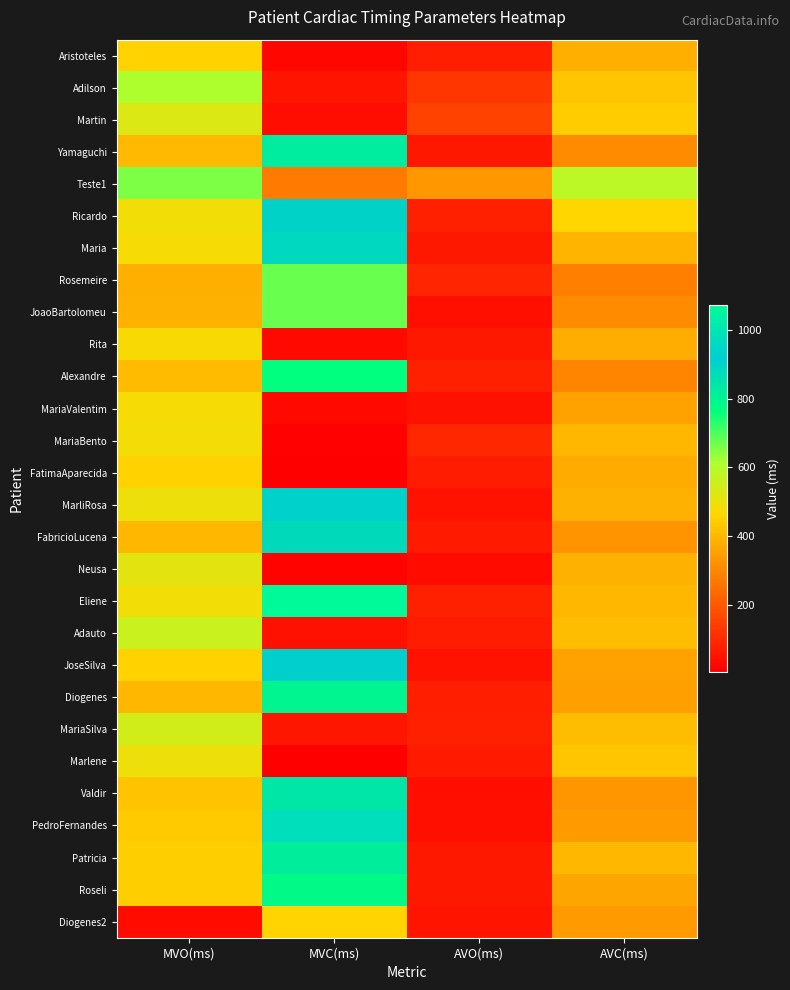

List the series in order of their peak value, lowest first.

FatimaAparecida, Aristoteles, Diogenes2, Rita, MariaValentim, MariaBento, Marlene, Neusa, Martin, MariaSilva, Adauto, Adilson, Teste1, JoaoBartolomeu, Rosemeire, Alexandre, Roseli, Diogenes, Patricia, Yamaguchi, Valdir, FabricioLucena, Maria, Ricardo, MarliRosa, JoseSilva, PedroFernandes, Eliene